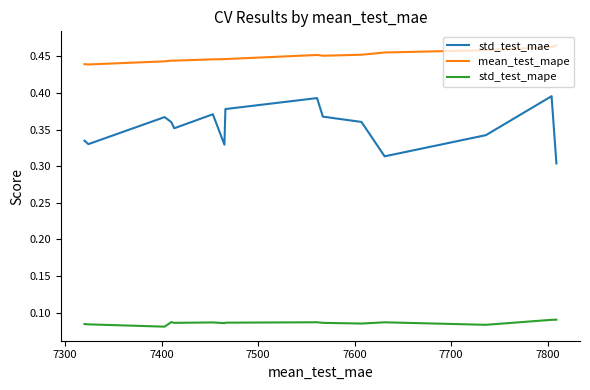

Rank the series by their maximum value, from lowest to highest.

std_test_mape, std_test_mae, mean_test_mape